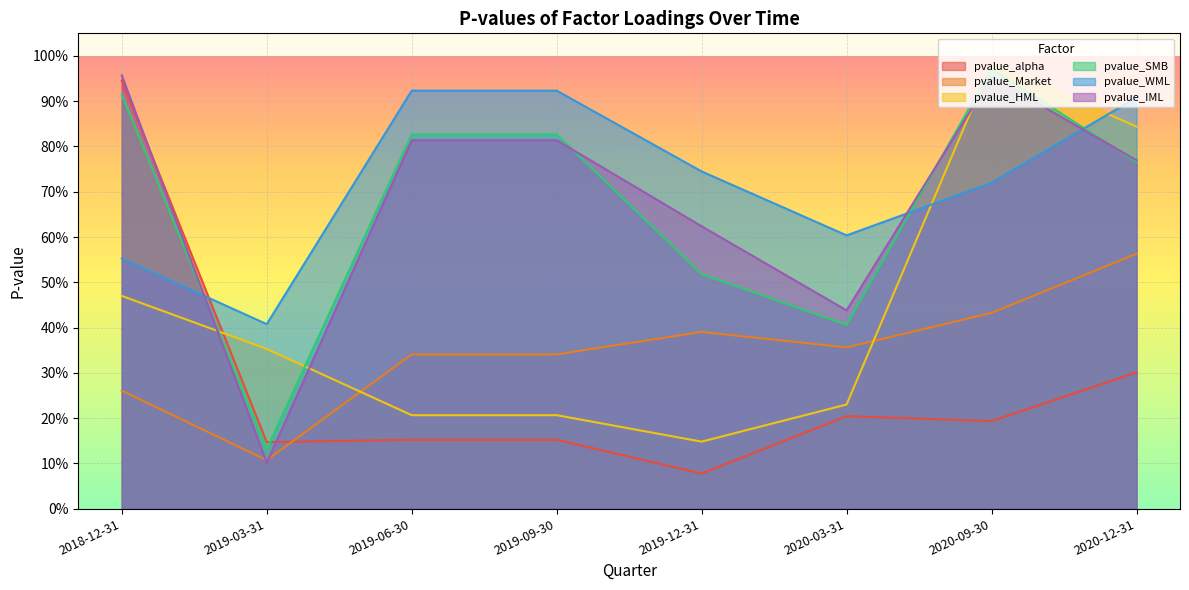

What is the difference between the maximum and minimum values in the pvalue_alpha series?

0.9